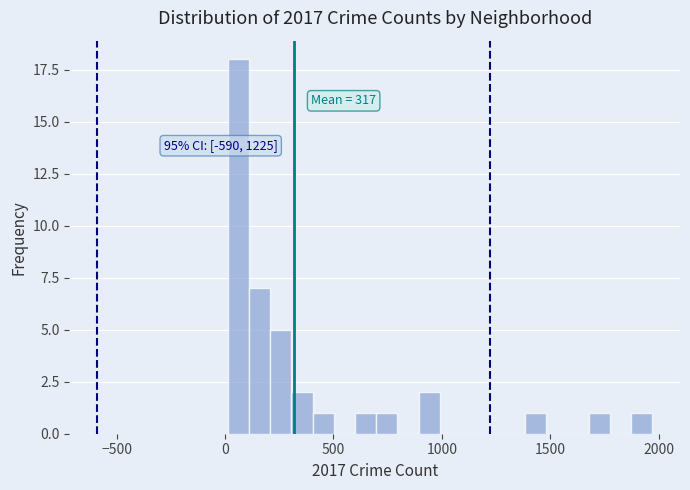

Read against the x-axis, roughly where is the centre of the tallest bar?

50